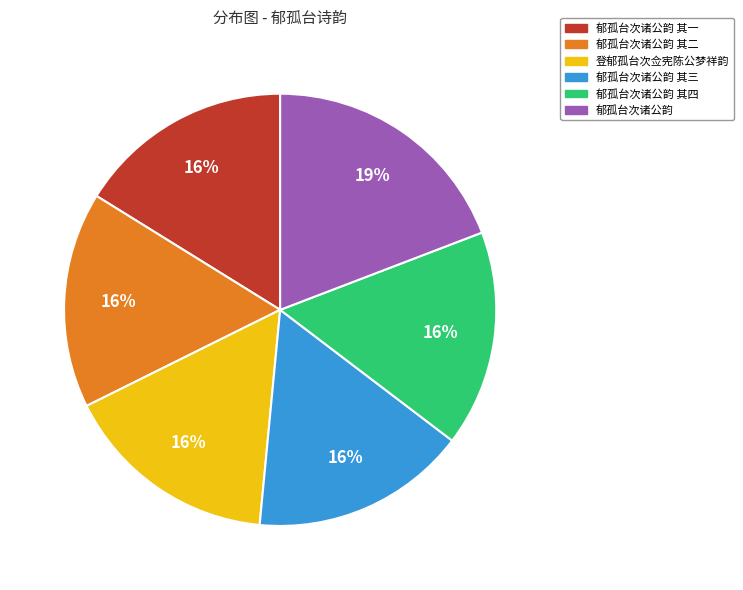

The 郁孤台次诸公韵 其一 slice represents 5% of the pie. True or false?

False